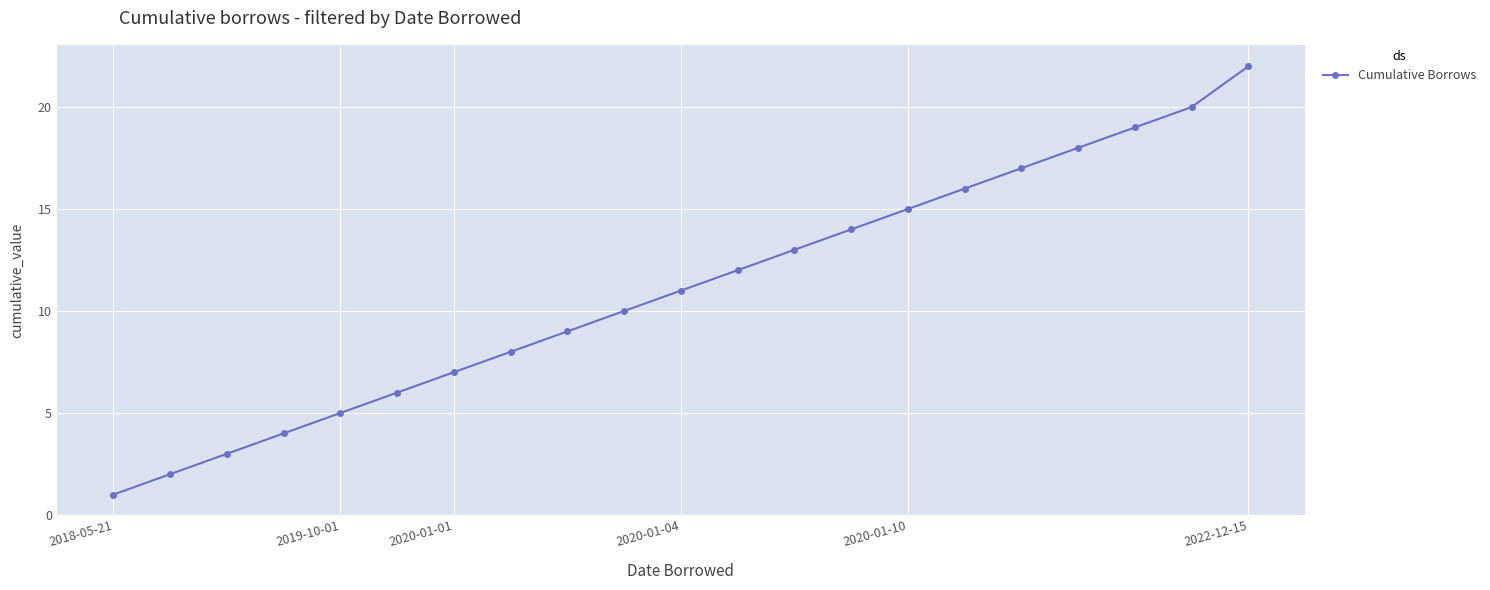

What is the average value?

11